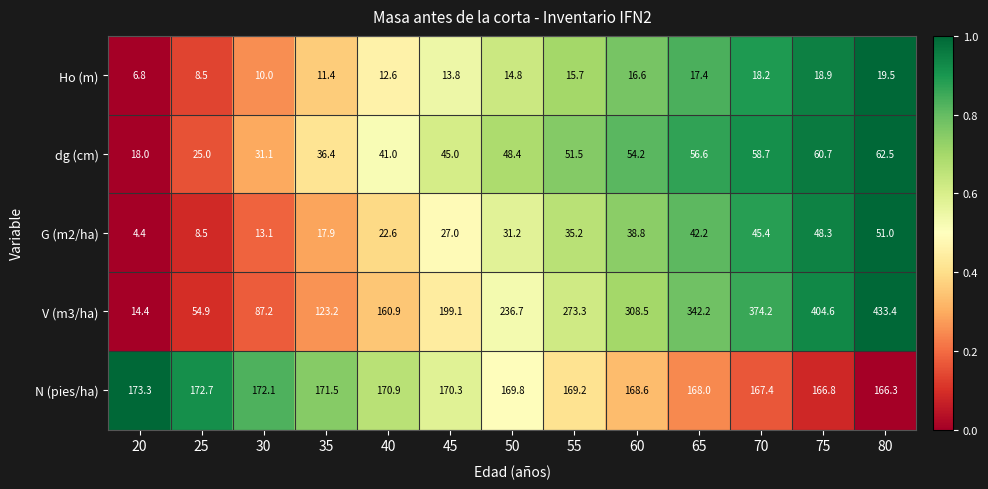

List the series in order of their peak value, lowest first.

Ho (m), G (m2/ha), dg (cm), N (pies/ha), V (m3/ha)